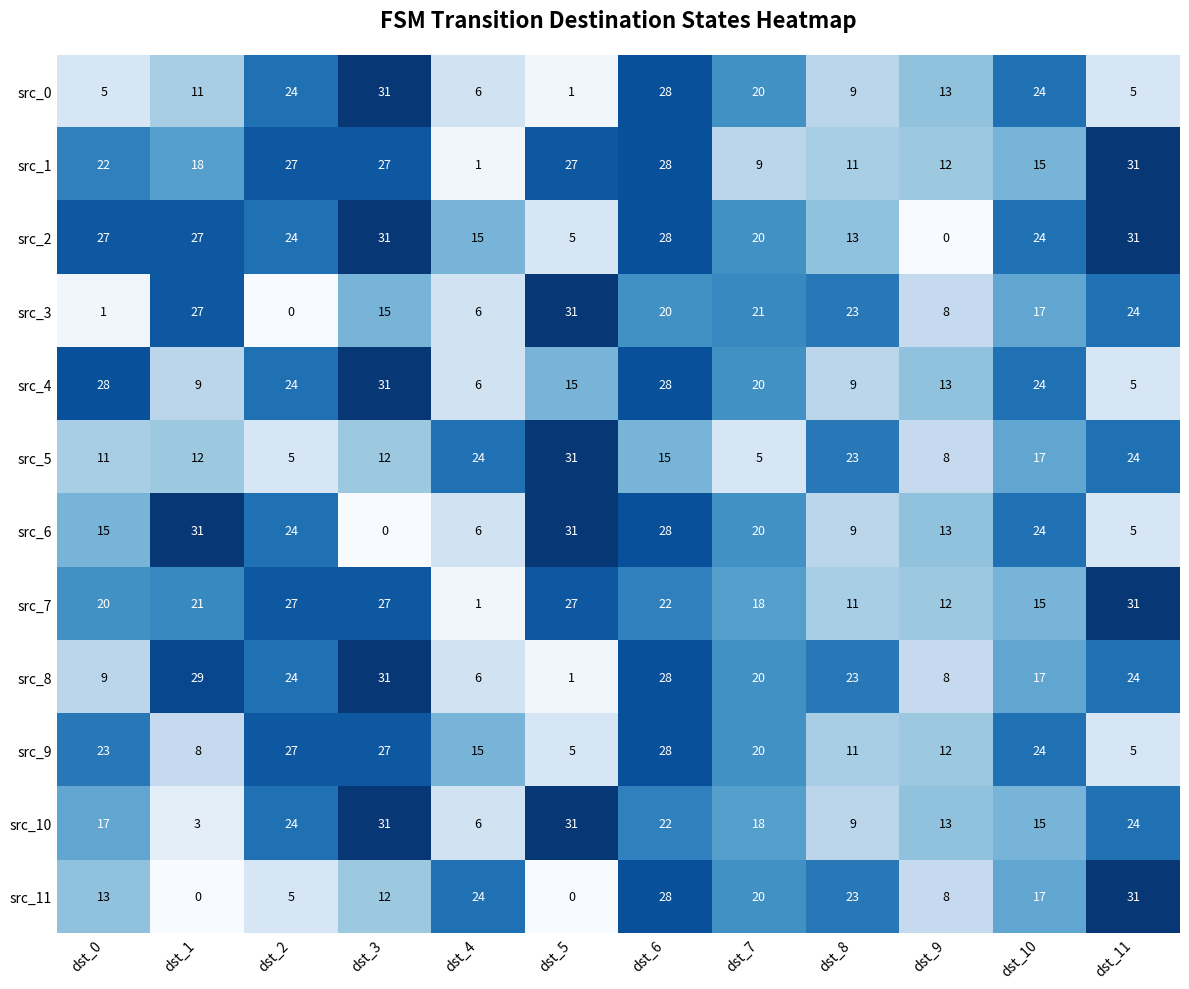

True or false: src_2 has a value of 13 at dst_8.

True